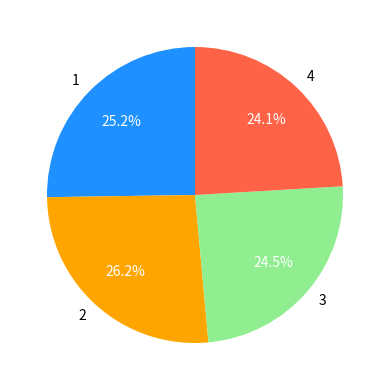

Is it true that 3 is 17% of the pie?

False